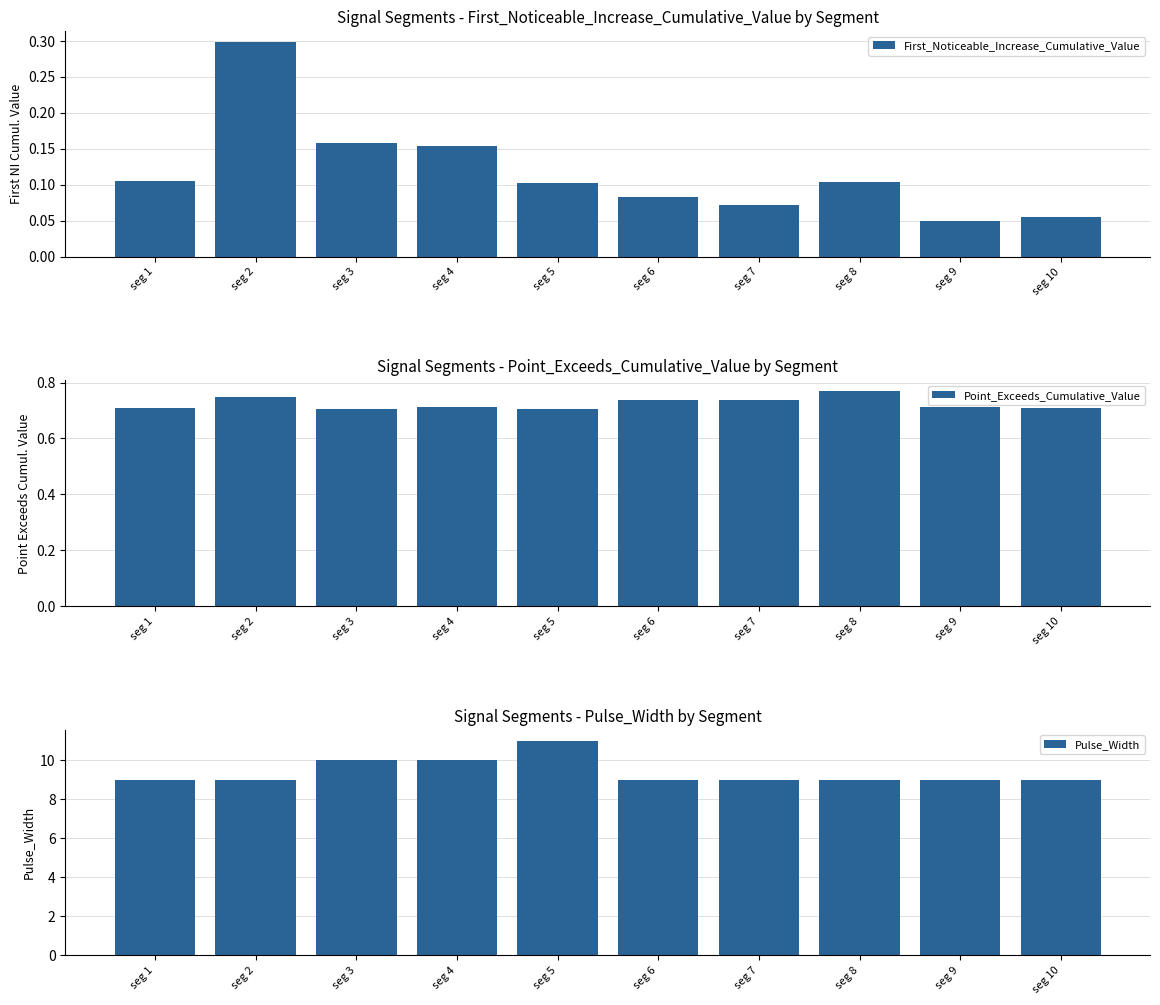

Which series has the widest spread of values?

Pulse_Width